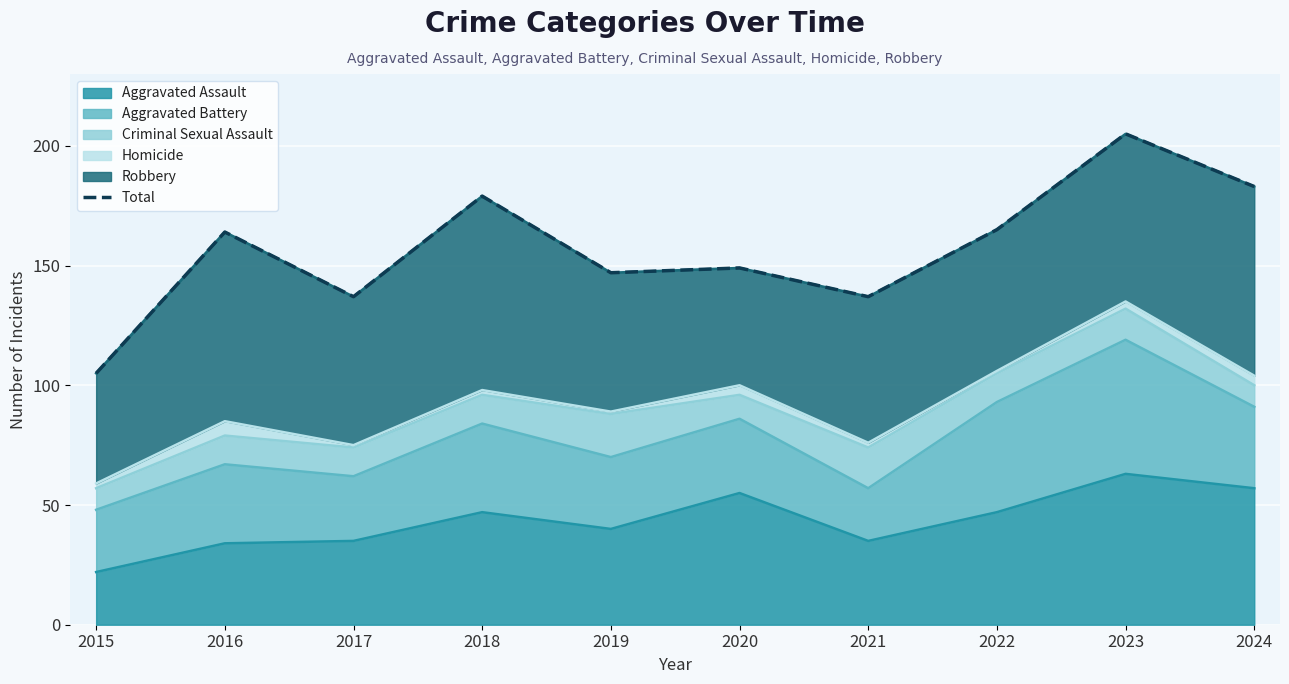

Reading left to right, what are all the values shown in this chart?

2015=105	2016=164	2017=137	2018=179	2019=147	2020=149	2021=137	2022=165	2023=205	2024=183